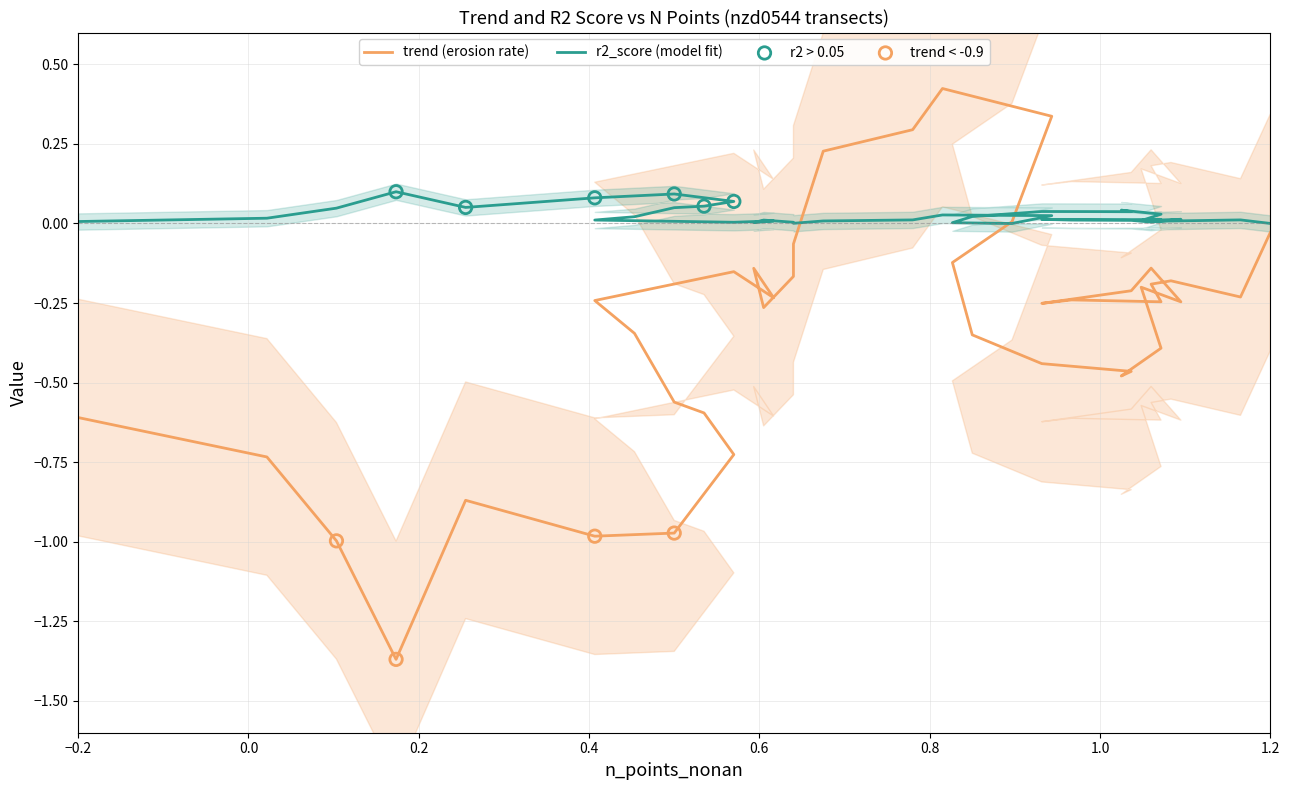

What are all the series names shown in the legend?

trend, r2_score